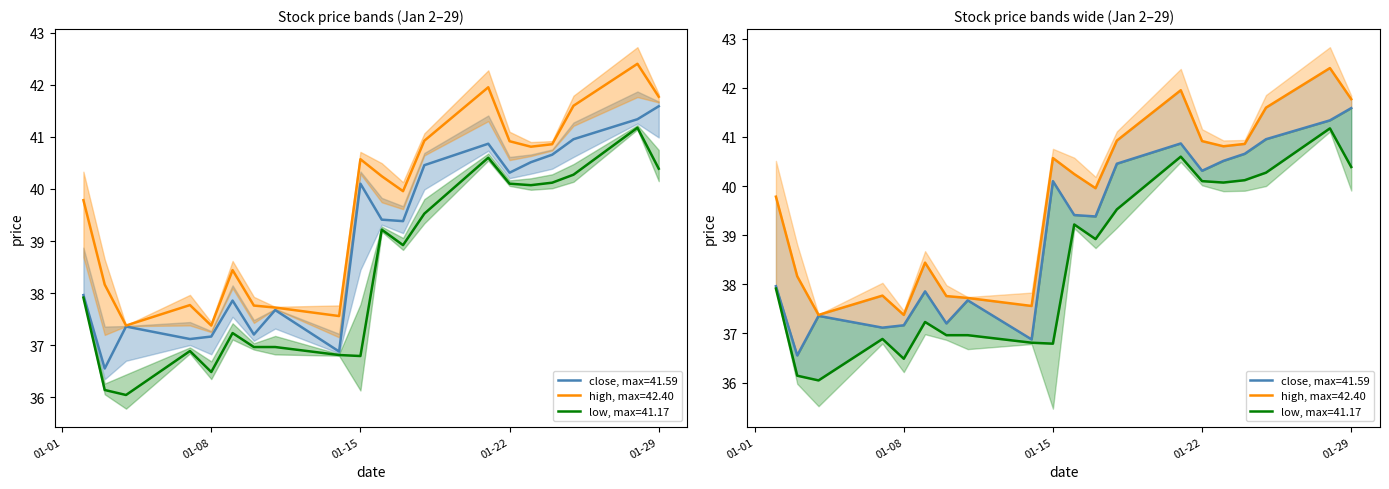

How many data points does each series have?

20